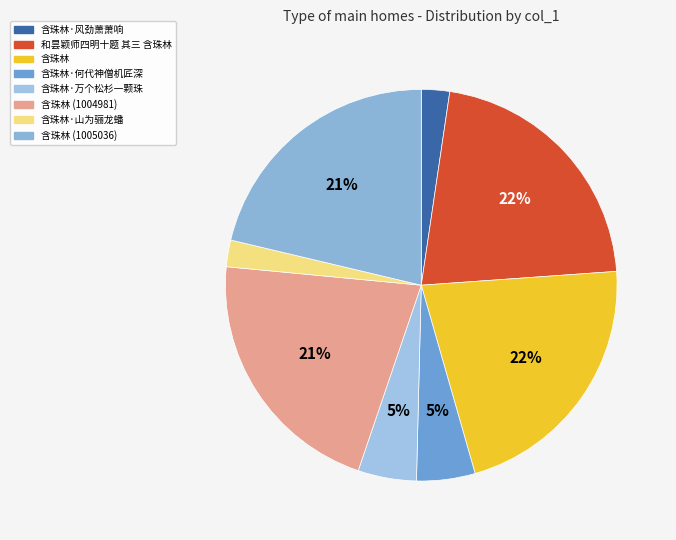

Does 含珠林 (1005036) represent more than half of the total?

No